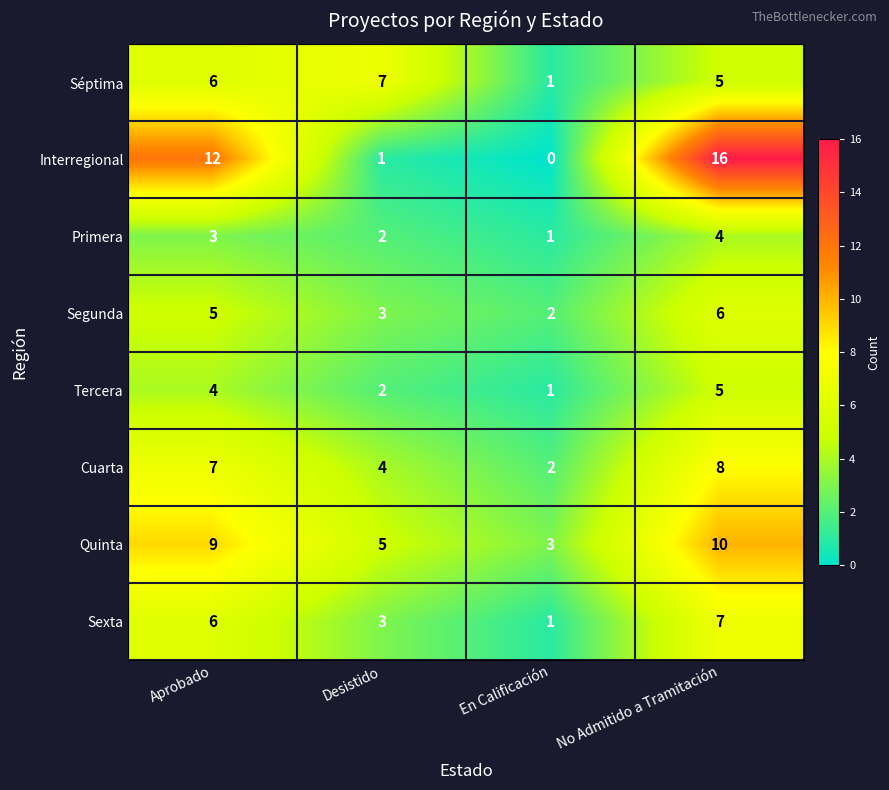

How many data points does each series have?

4